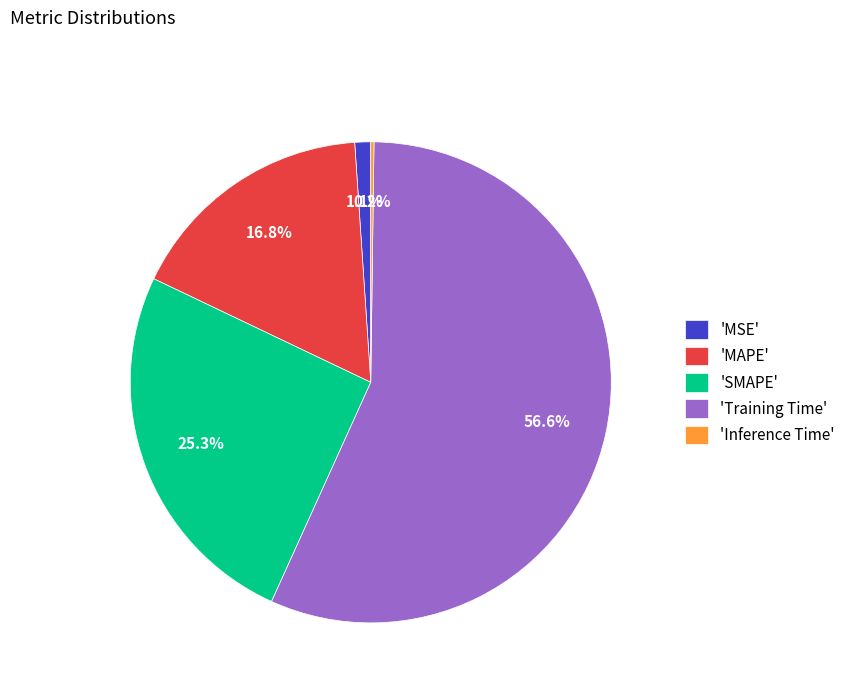

Which has a higher value, 'SMAPE' or 'MAPE'?

'SMAPE'